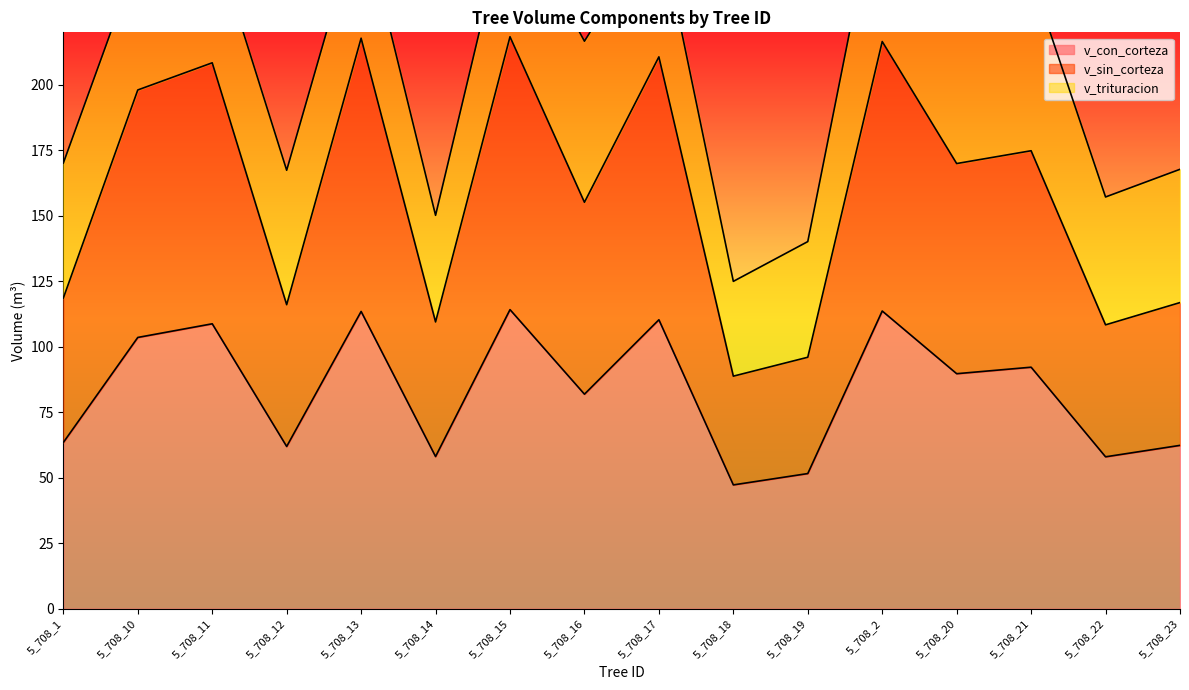

True or false: v_con_corteza has a value of 108.7 at 5_708_11.

True